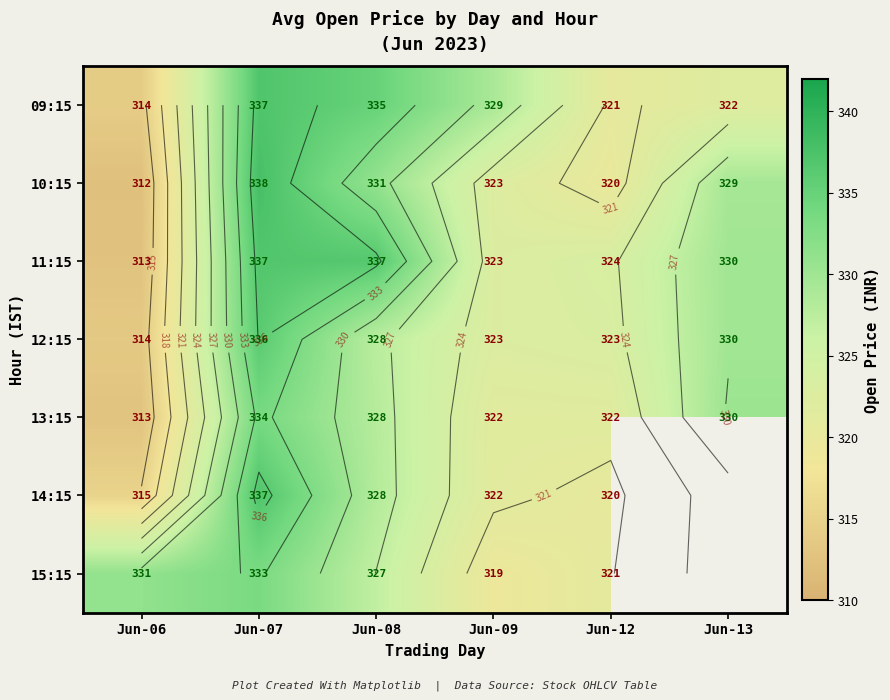

At which label does 10:15 reach its peak?

Jun-07